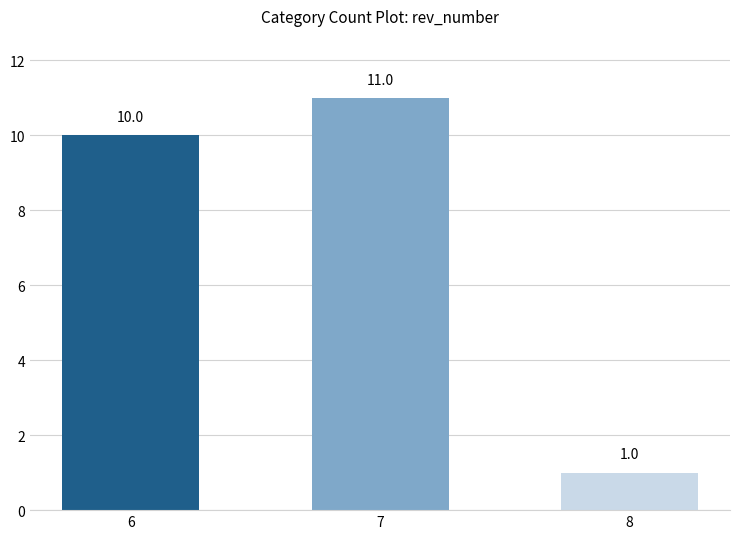

What is the sum of all values?

22